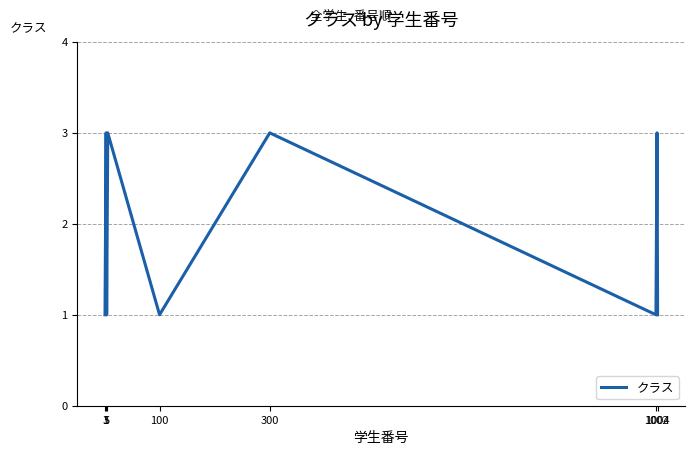

How many distinct data groups are displayed?

1